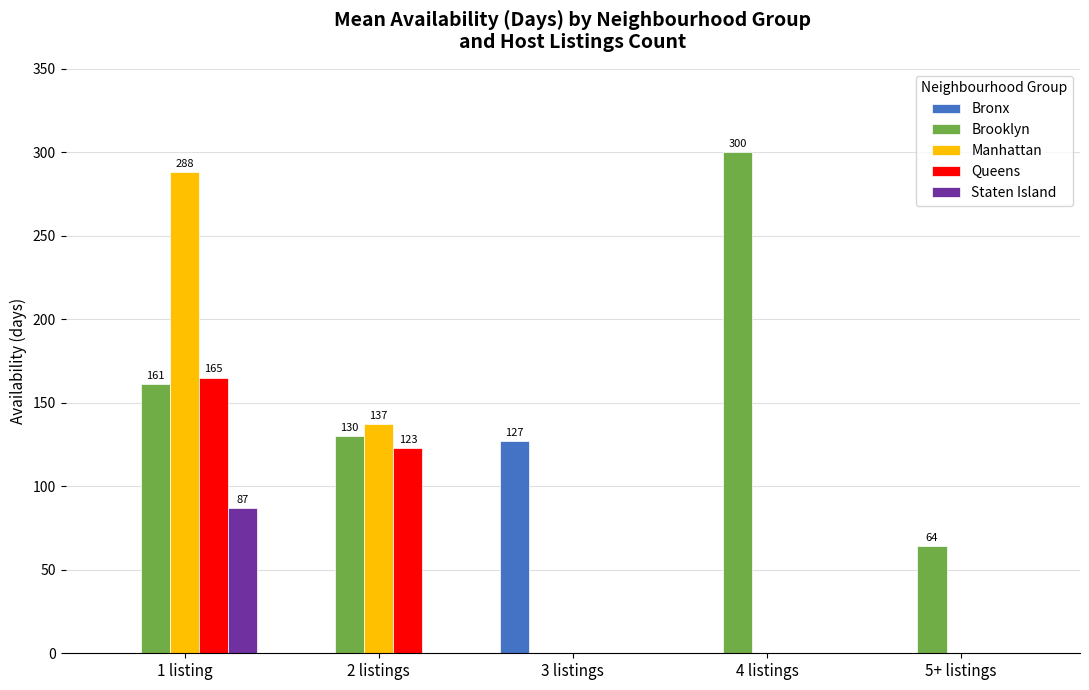

How many groups of bars are there?

5